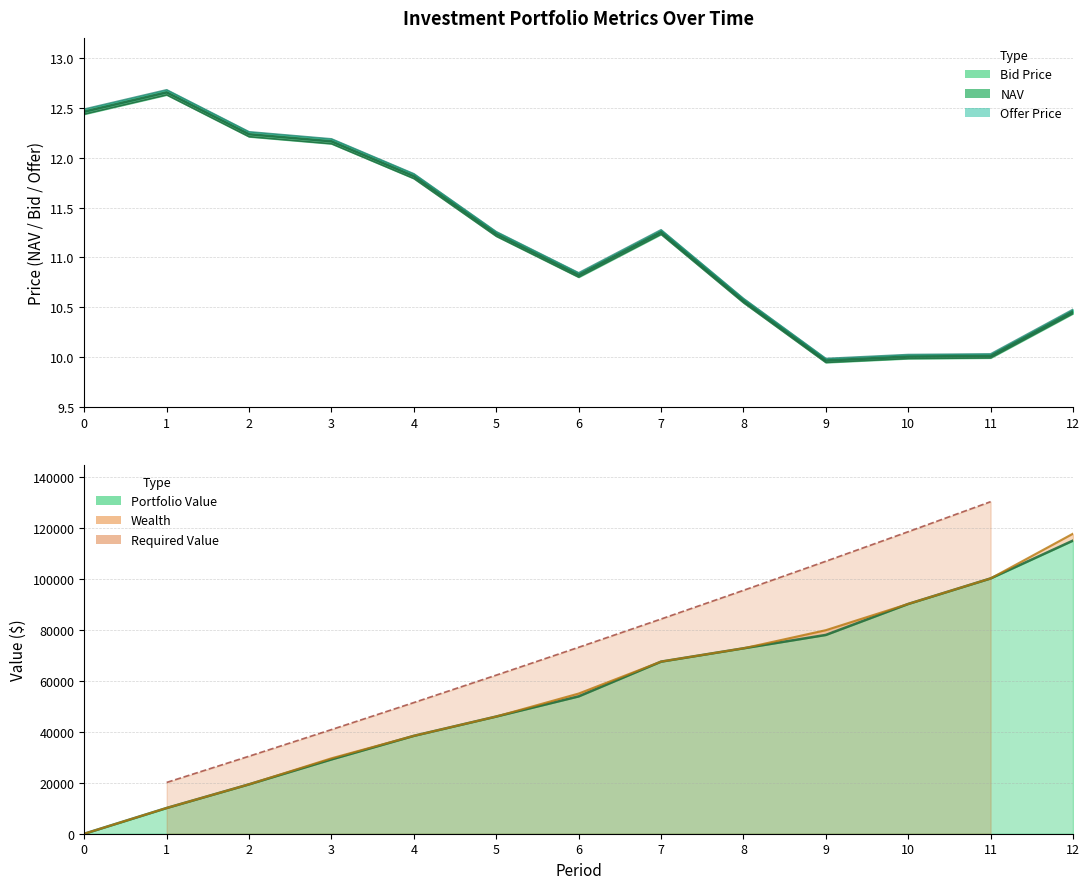

What is the value of the Wealth point at the 2nd from the left?

10114.4